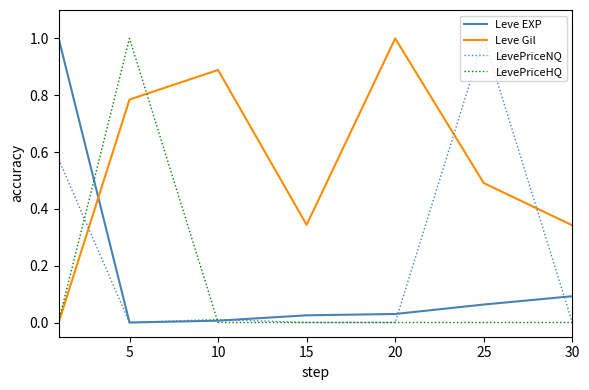

Which series has the largest total across all categories?

Leve Gil